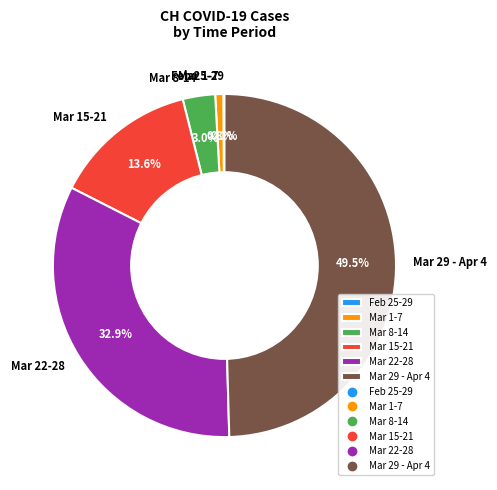

What is the ratio of the value at Mar 15-21 to the value at Mar 8-14?

4.5